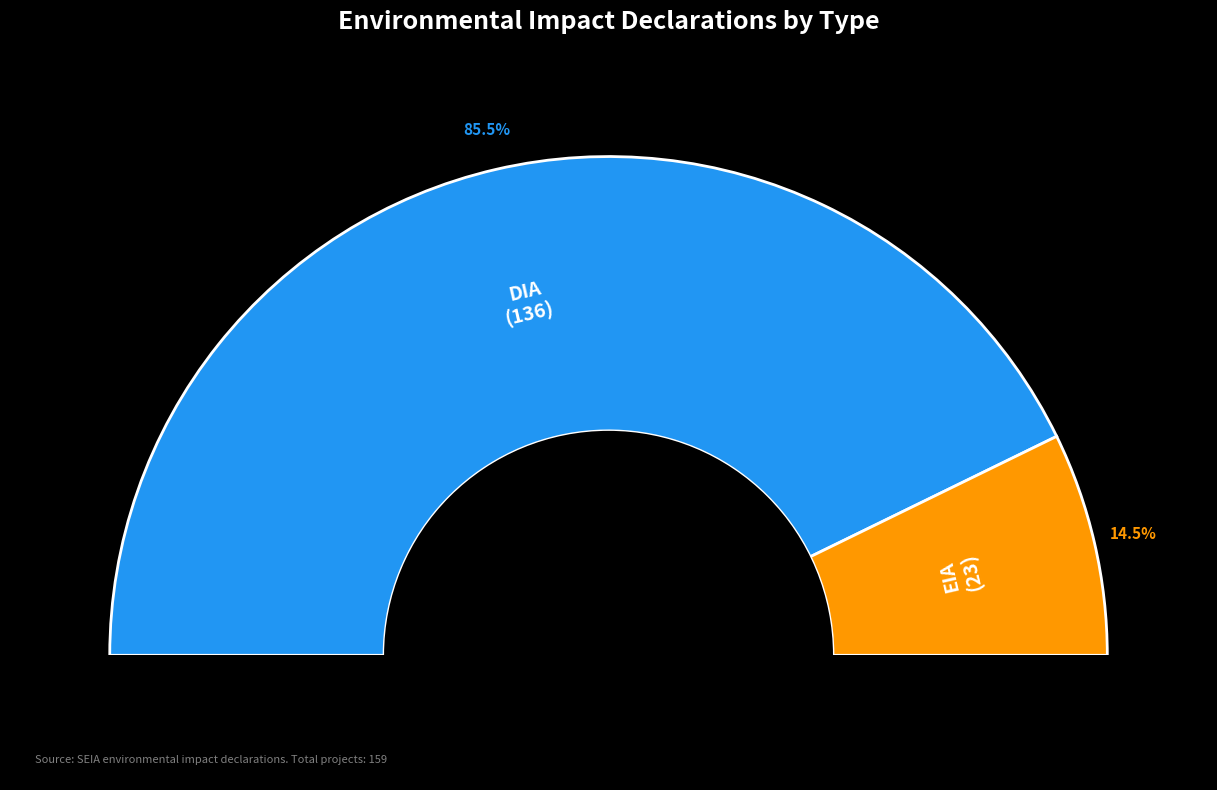

Rank the categories by value from lowest to highest.

EIA, DIA